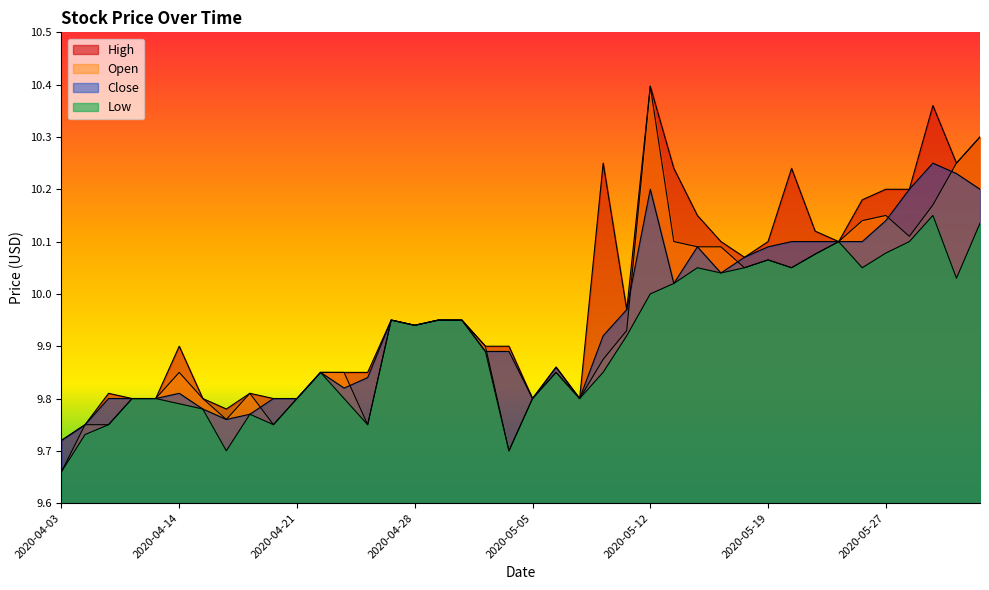

Between 2020-05-29 and 2020-05-05, which is larger?

2020-05-29